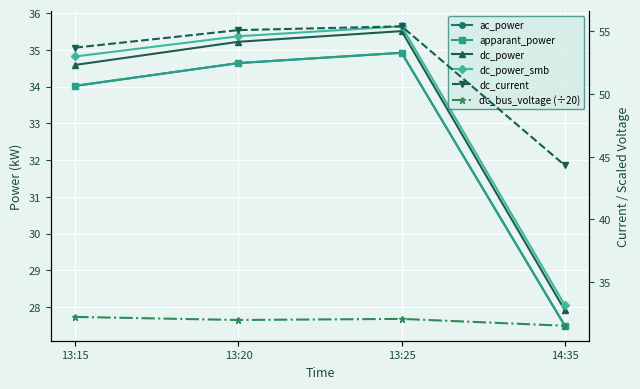

What is the sum of the ac_power values at 13:20 and 14:35?

62.1